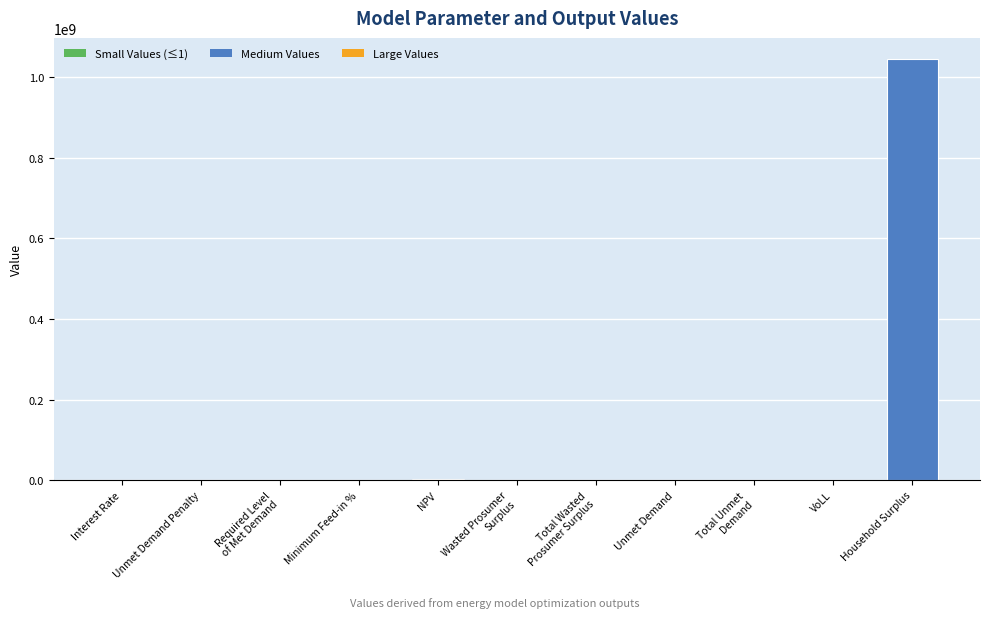

What is the greatest value displayed?

1045186784.9